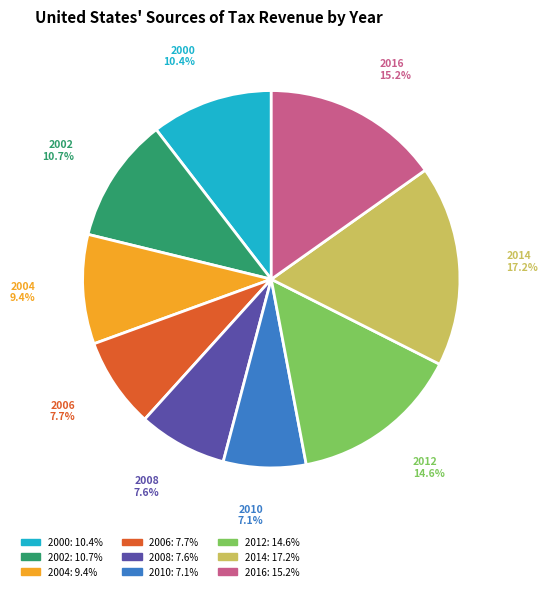

To the nearest percent, what portion does 2016 represent?

15%